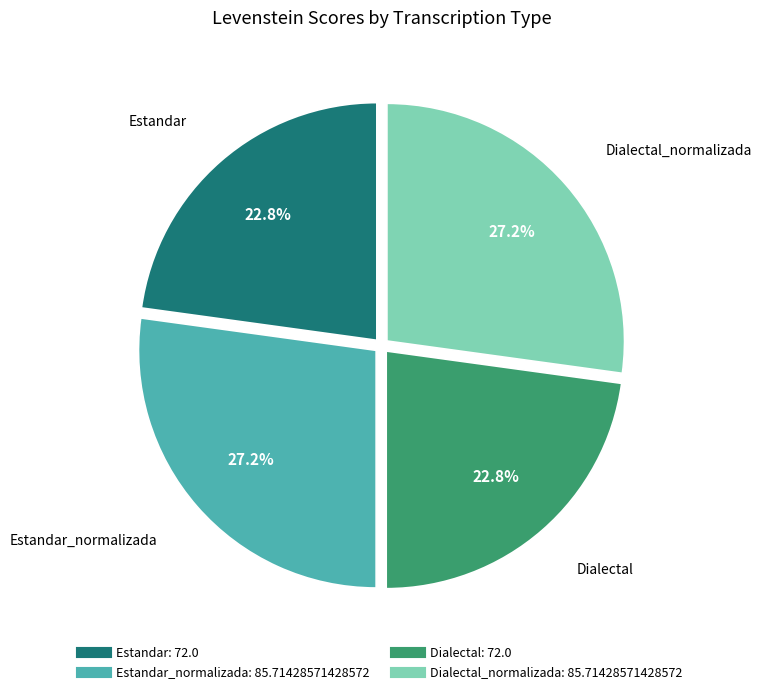

Is there any slice that represents more than half of the pie?

No